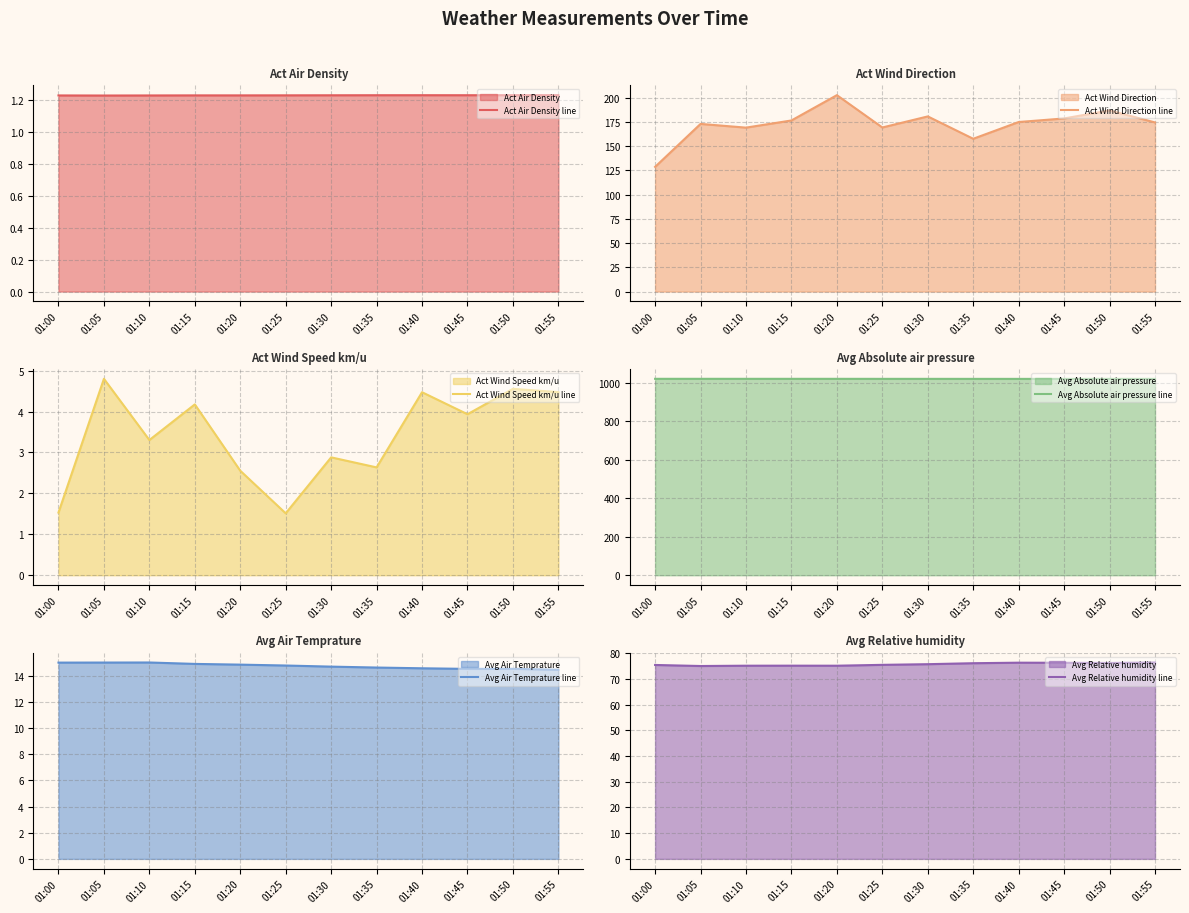

What is the lowest value of the Act Air Density line series?

1.2